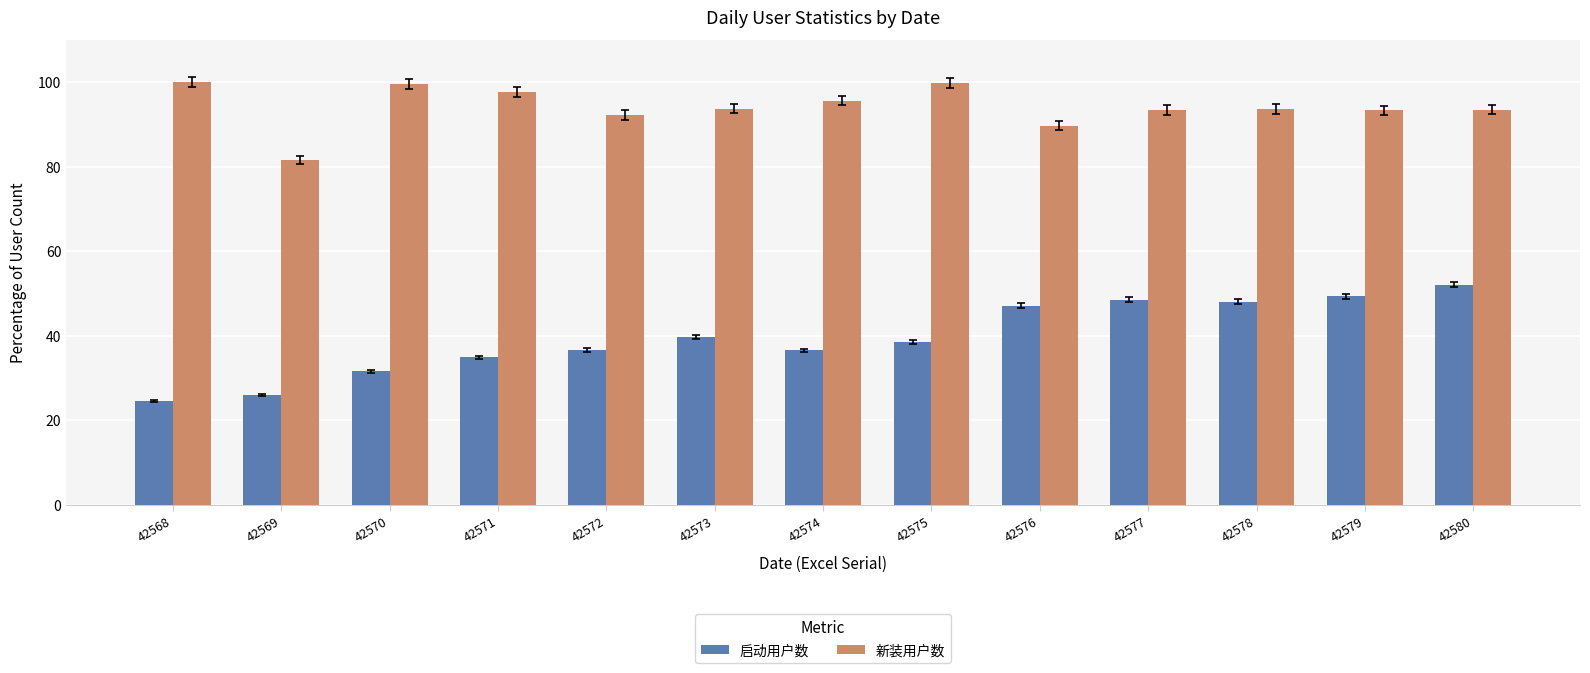

Rank the series by their average value, from highest to lowest.

新装用户数, 启动用户数